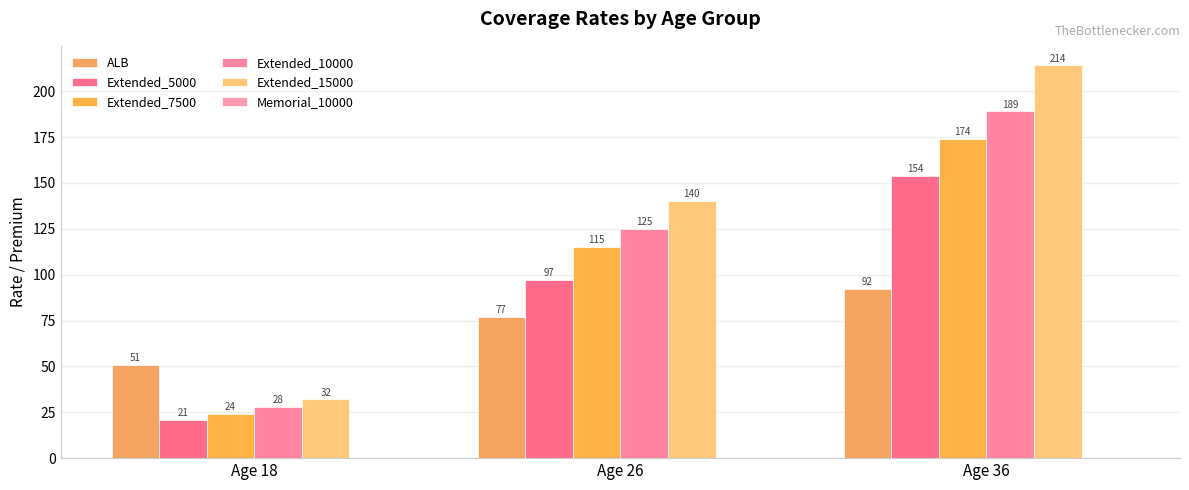

The value of Extended_10000 at Age 36 is 314. True or false?

False